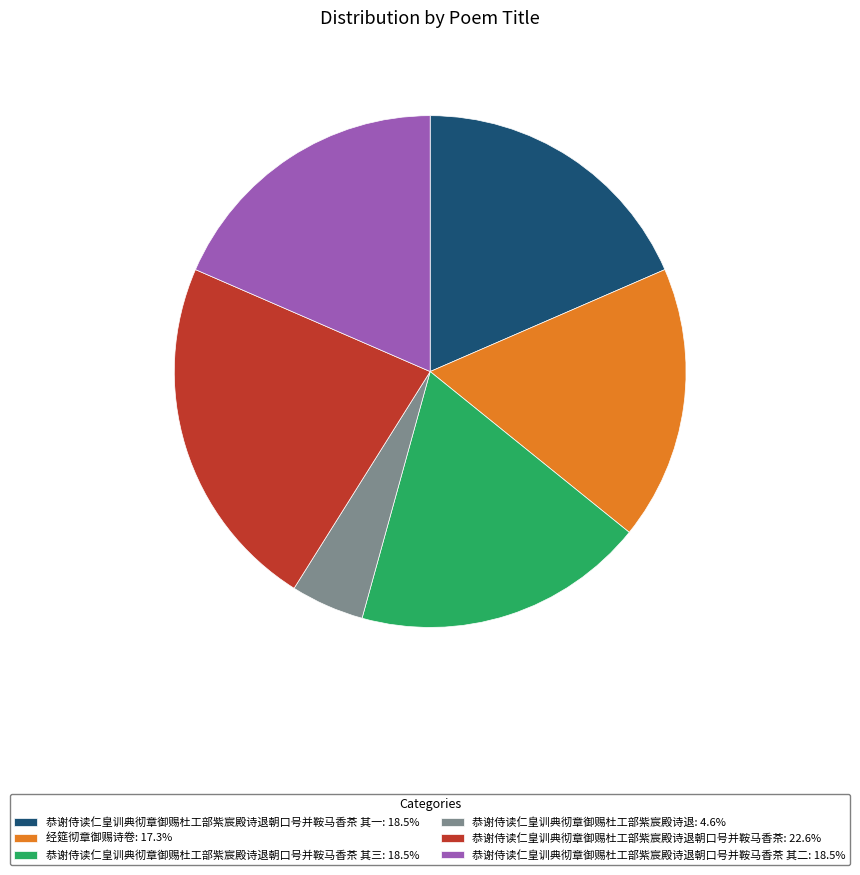

How many segments does this pie chart have?

6